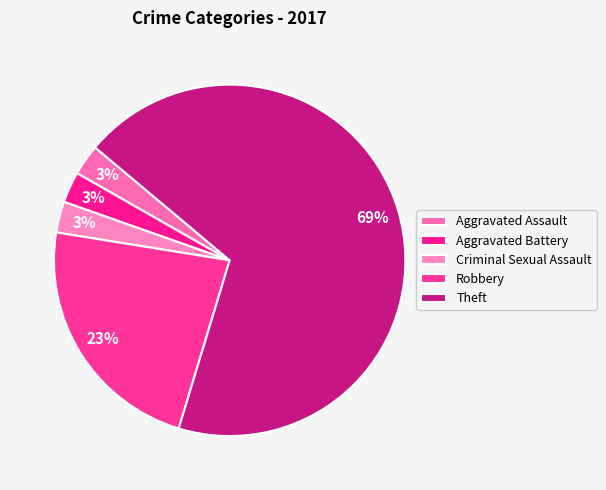

True or false: Robbery accounts for 23% of the total.

True